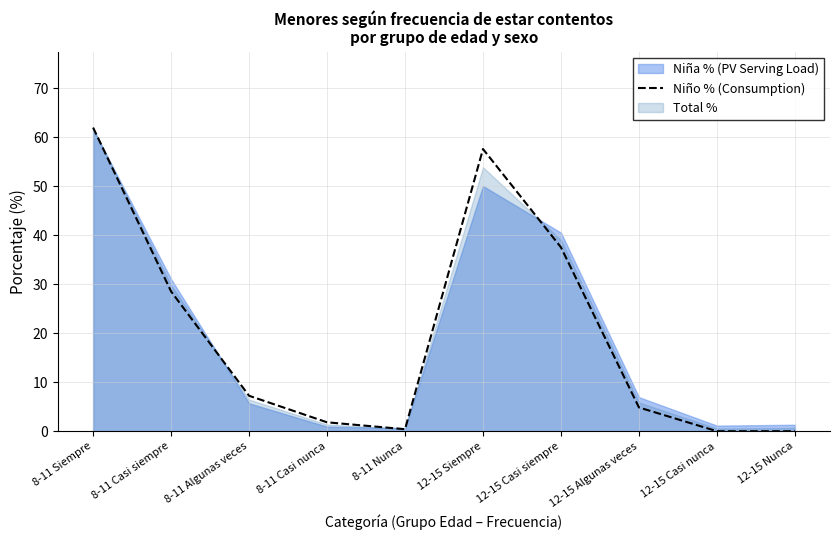

Where is Niño % (Consumption) nearest to the value 30?

8-11 Casi siempre